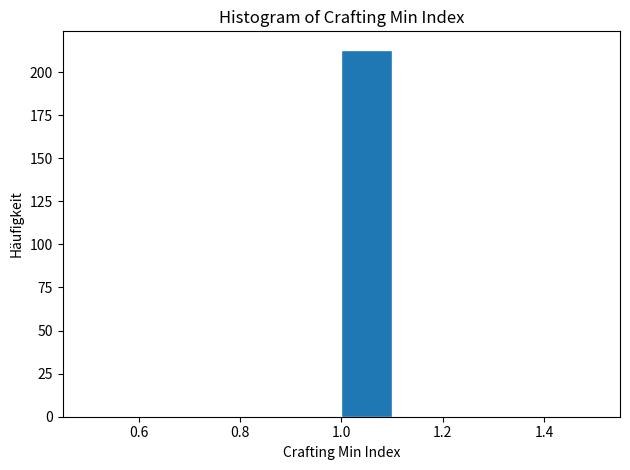

Reading left to right, transcribe this chart: for each bar, give the range it covers on the x-axis and its height. The values are not printed on the chart, so give them approximately, as read against the axis.

0.5 to 0.6: 0
0.6 to 0.7: 0
0.7 to 0.8: 0
0.8 to 0.9: 0
0.9 to 1.0: 0
1.0 to 1.1: 215
1.1 to 1.2: 0
1.2 to 1.3: 0
1.3 to 1.4: 0
1.4 to 1.5: 0